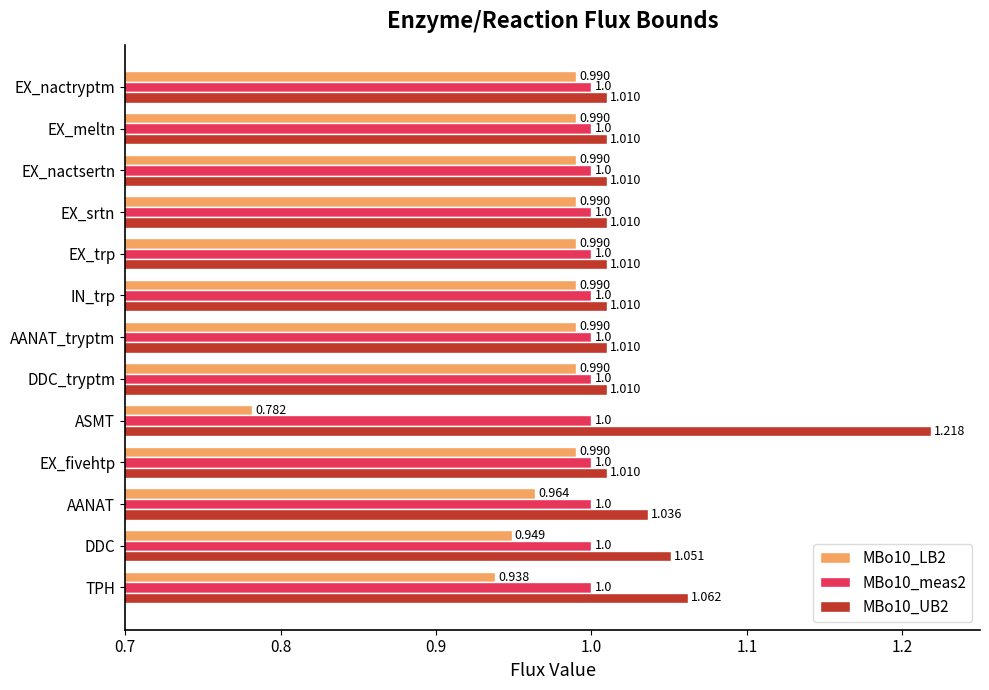

Where is MBo10_LB2 nearest to the value 0?

ASMT